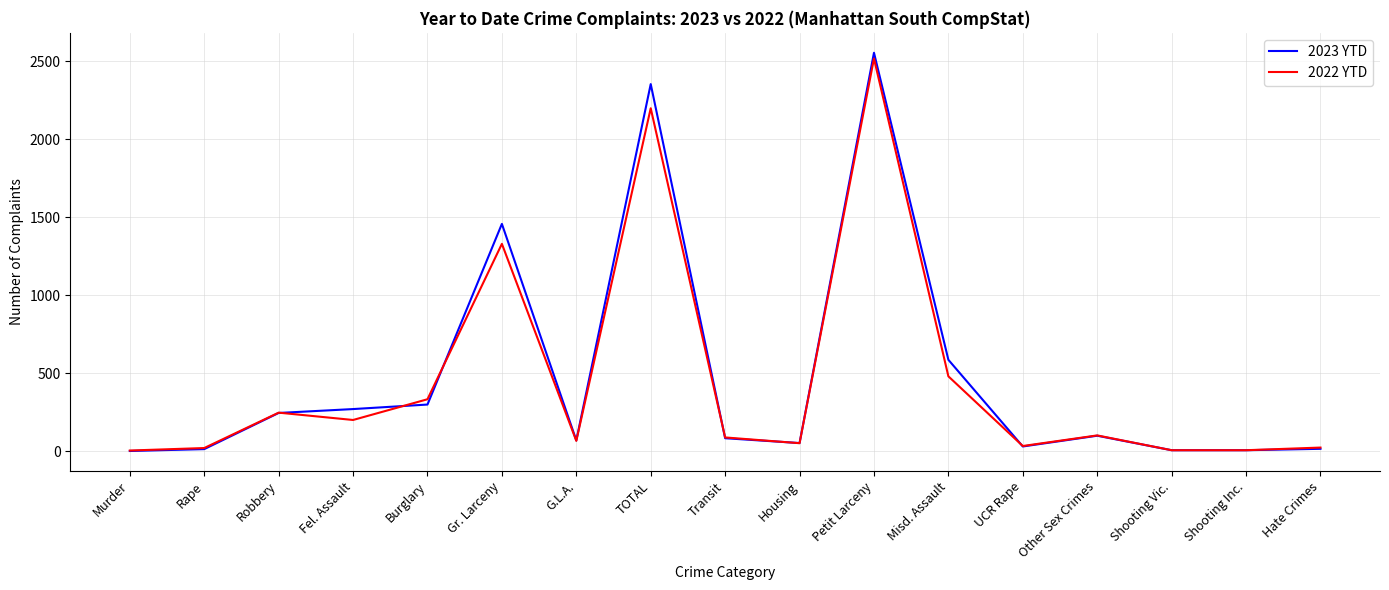

What position from the right is Fel. Assault?

14